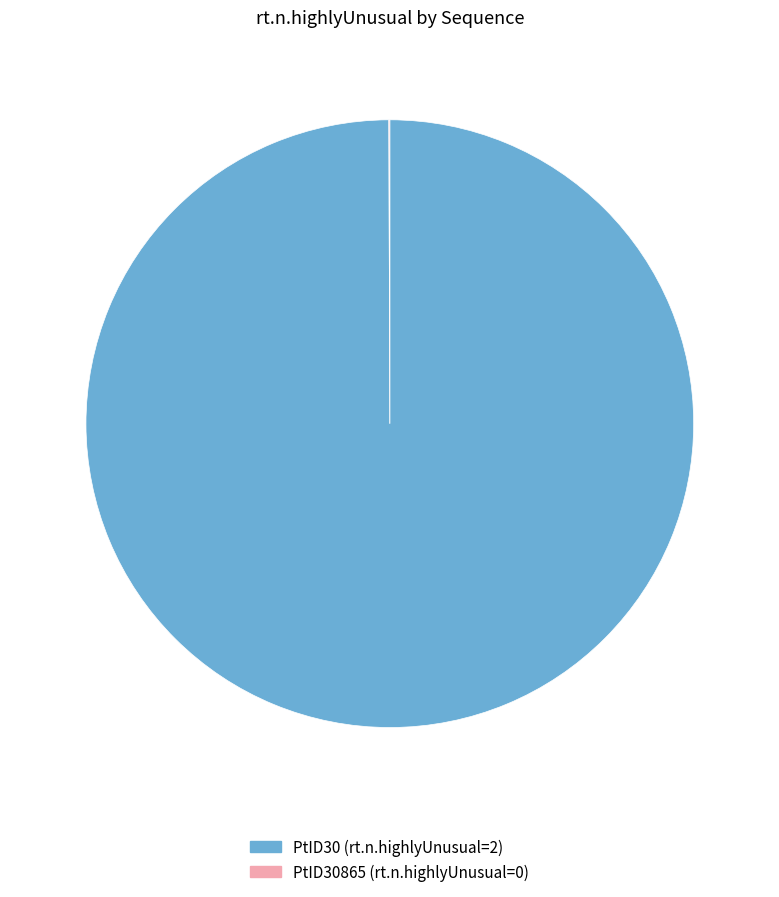

Is there any slice that represents more than half of the pie?

Yes